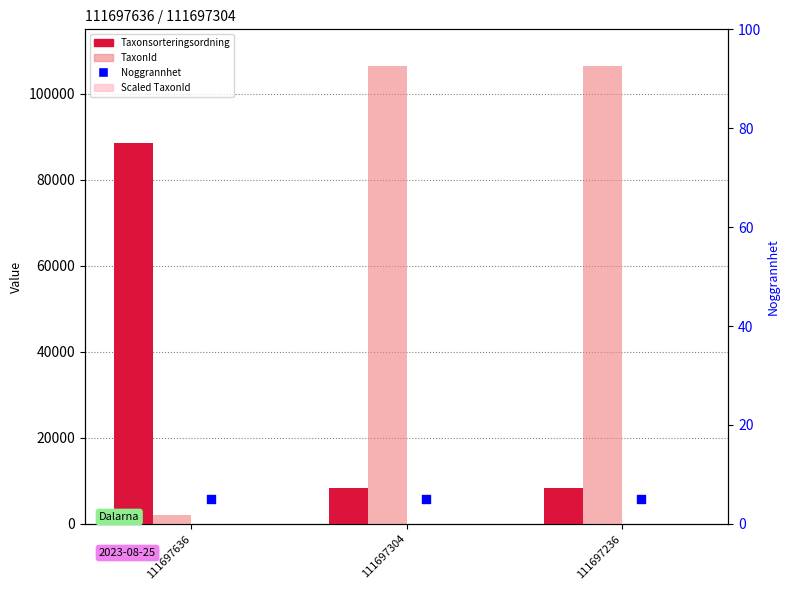

Is the value of TaxonId at 111697636 greater than the value of Scaled TaxonId at 111697304?

Yes